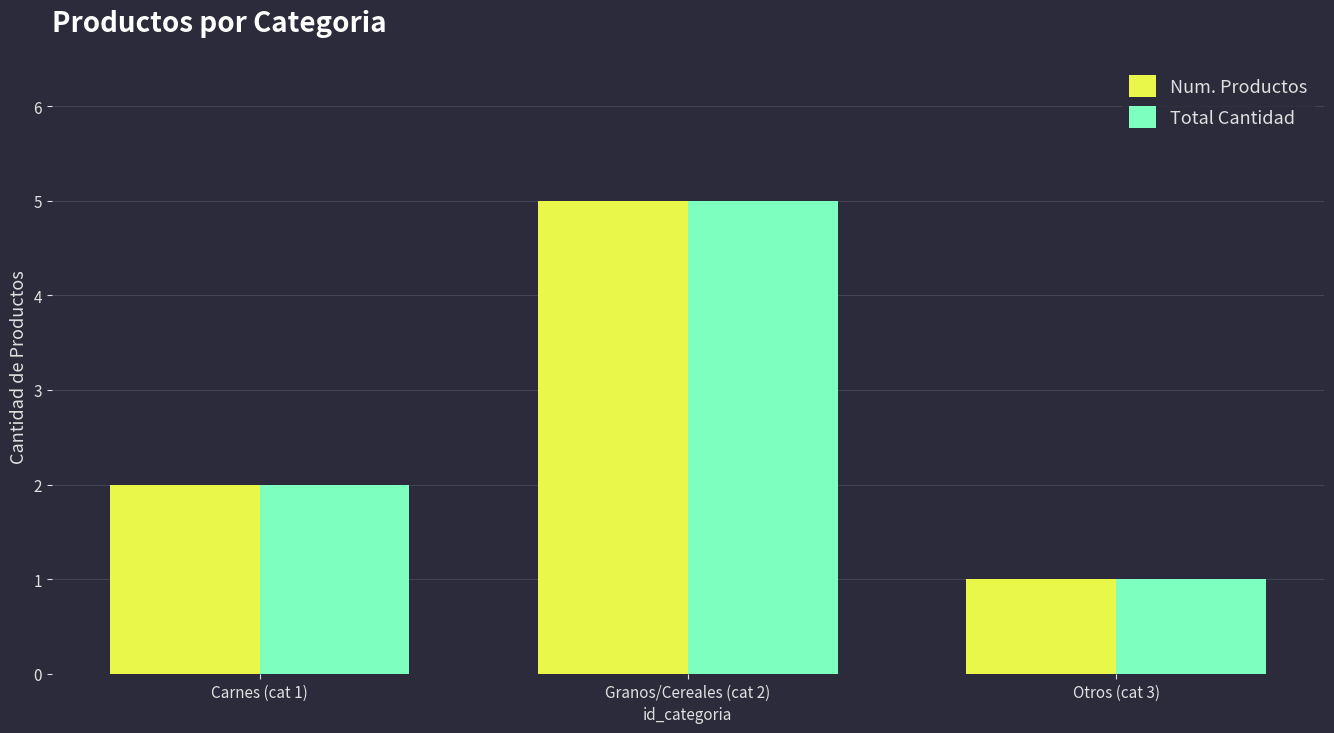

What position from the left is Carnes (cat 1)?

1